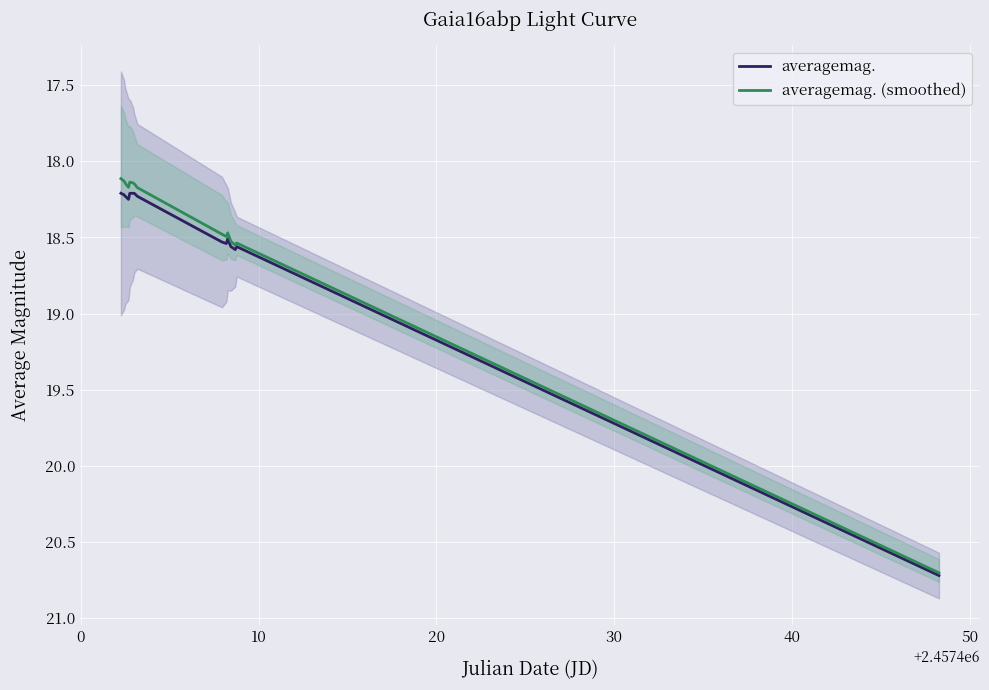

What is the highest value of the averagemag. (smoothed) series?

20.7